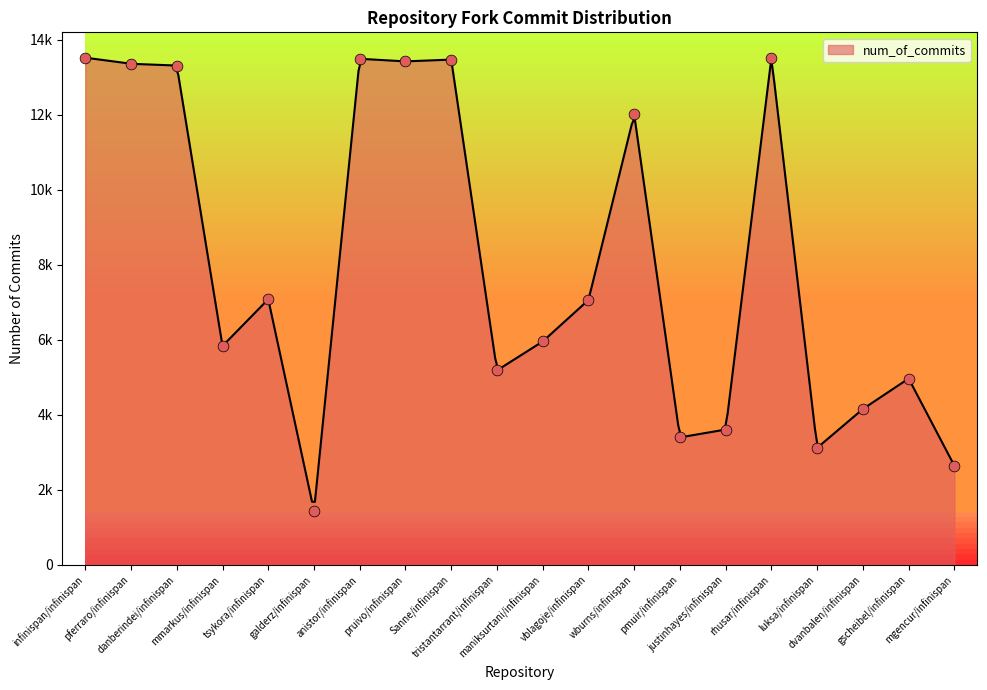

What is the ratio of the value at Sanne/infinispan to the value at maniksurtani/infinispan?

2.3